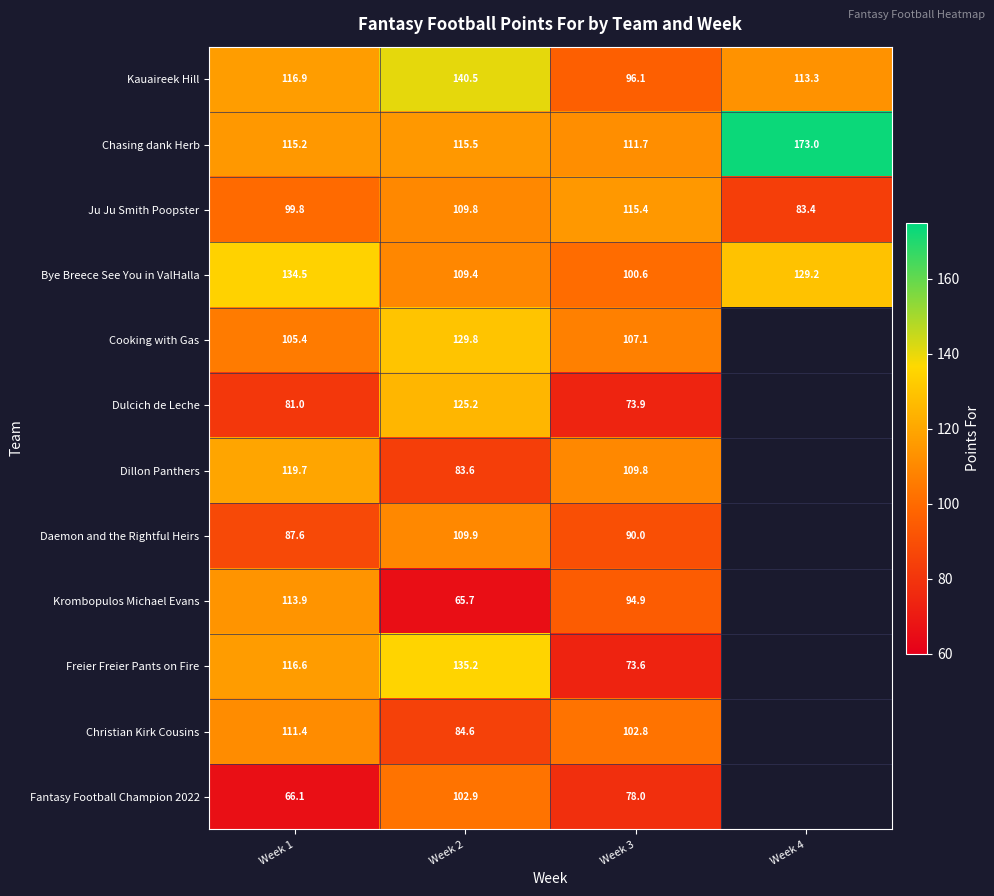

Is the value of Christian Kirk Cousins at Week 1 greater than the value of Krombopulos Michael Evans at Week 3?

Yes